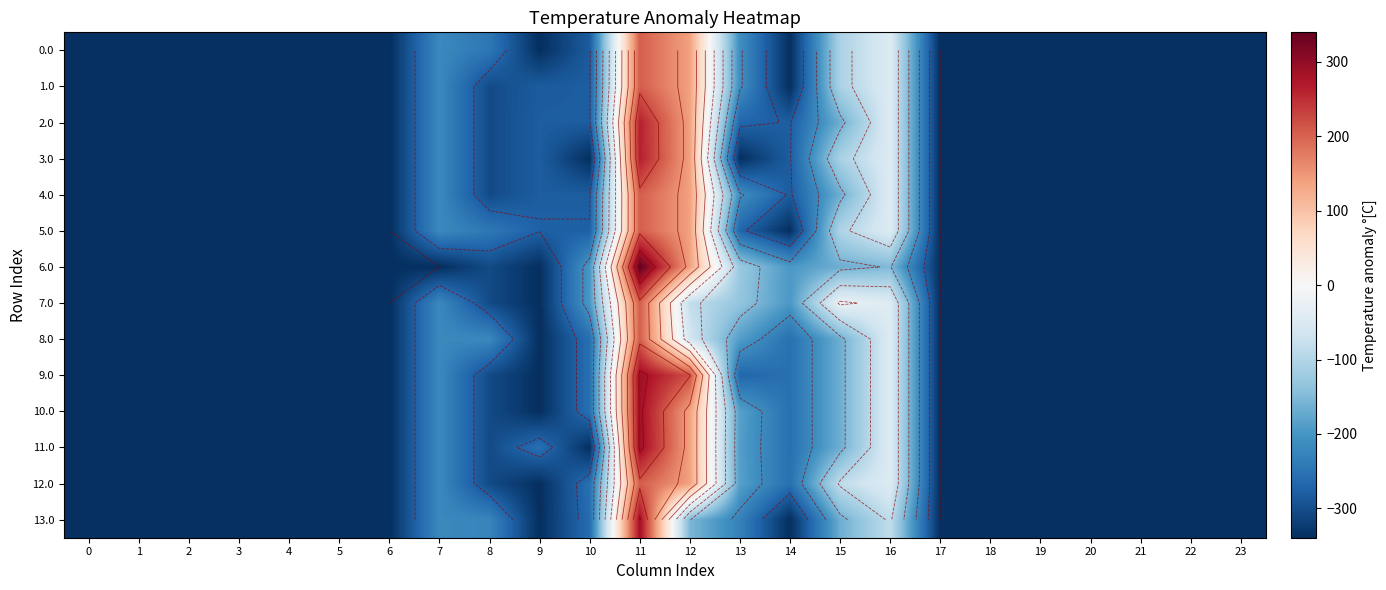

Rank the series at 1 from highest to lowest value.

0.0, 1.0, 2.0, 3.0, 4.0, 5.0, 6.0, 7.0, 8.0, 9.0, 10.0, 11.0, 12.0, 13.0